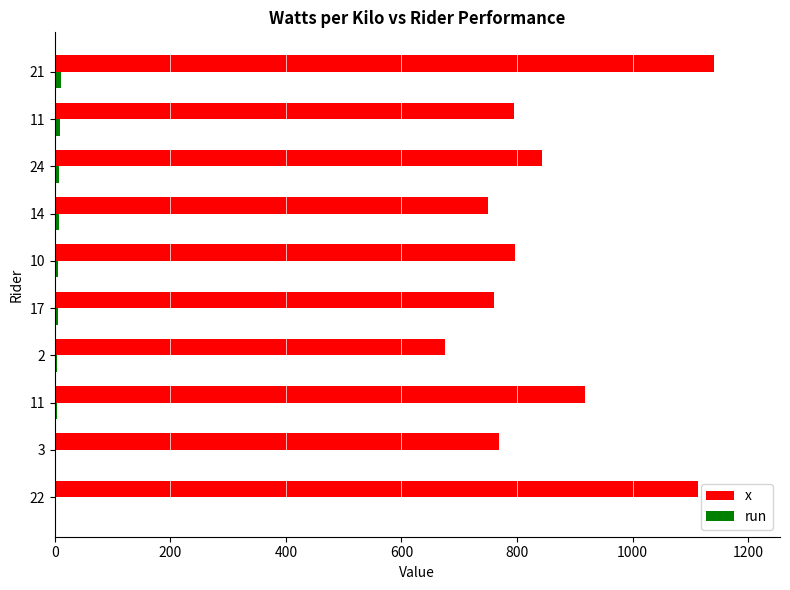

What is the lowest value of the x series?

675